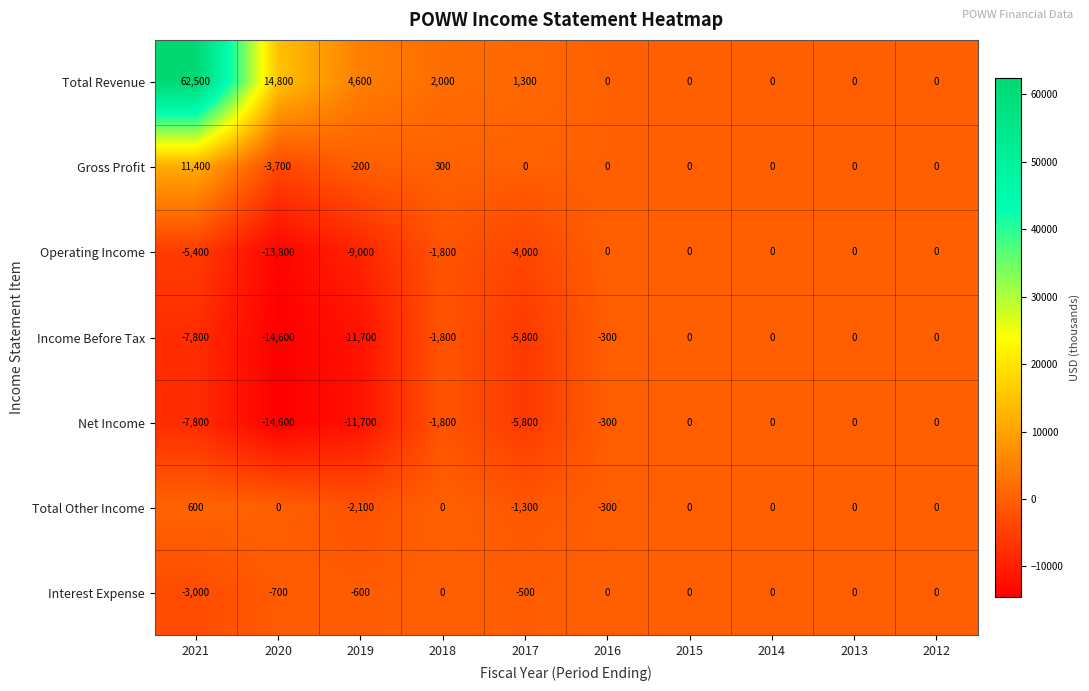

How many data points in Income Before Tax are above -300?

4